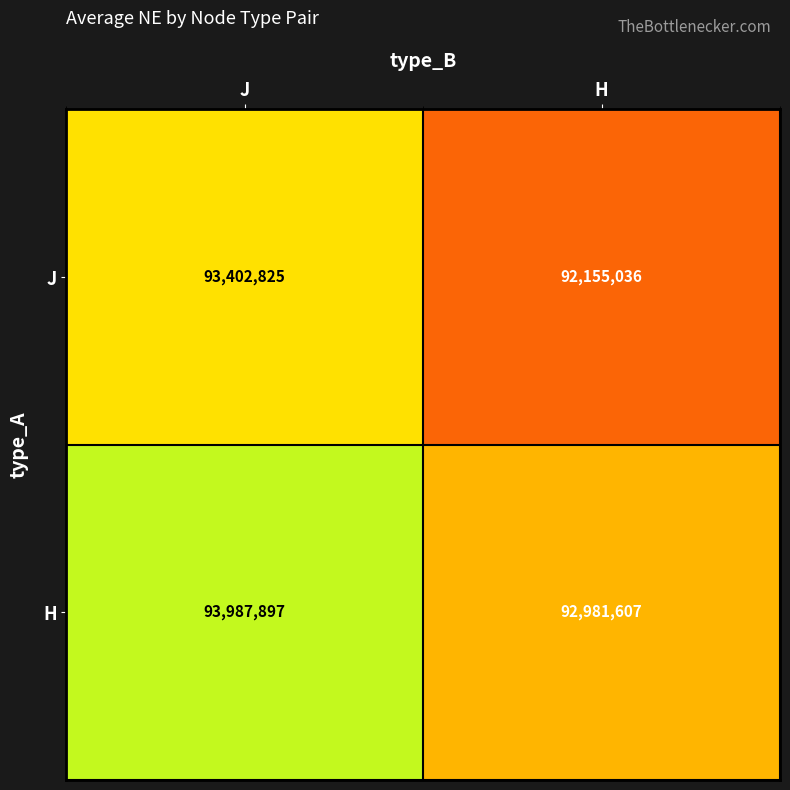

Reading left to right, list all the values displayed in this chart.

J: 93402825	92155036
H: 93987897	92981607